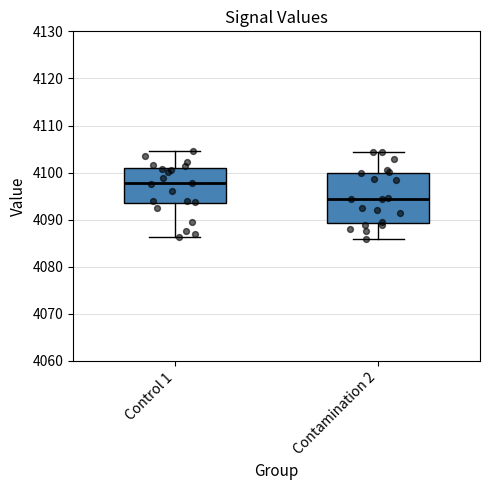

Which box is the tallest, from its lower edge to its upper edge?

Contamination 2